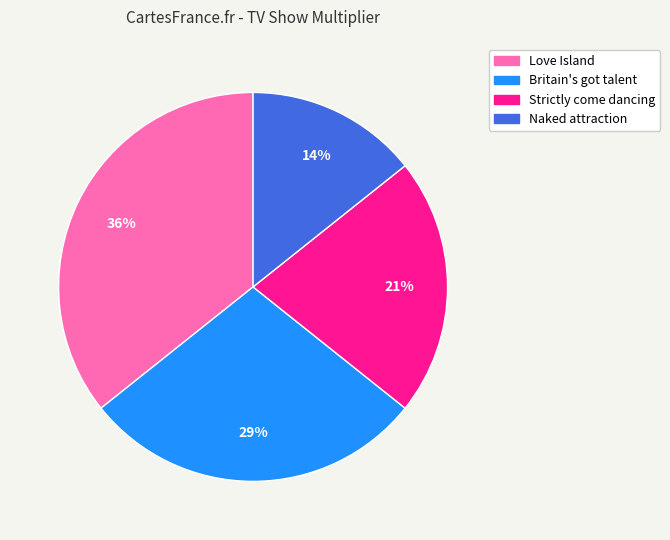

Is it true that Strictly come dancing is 15% of the pie?

False